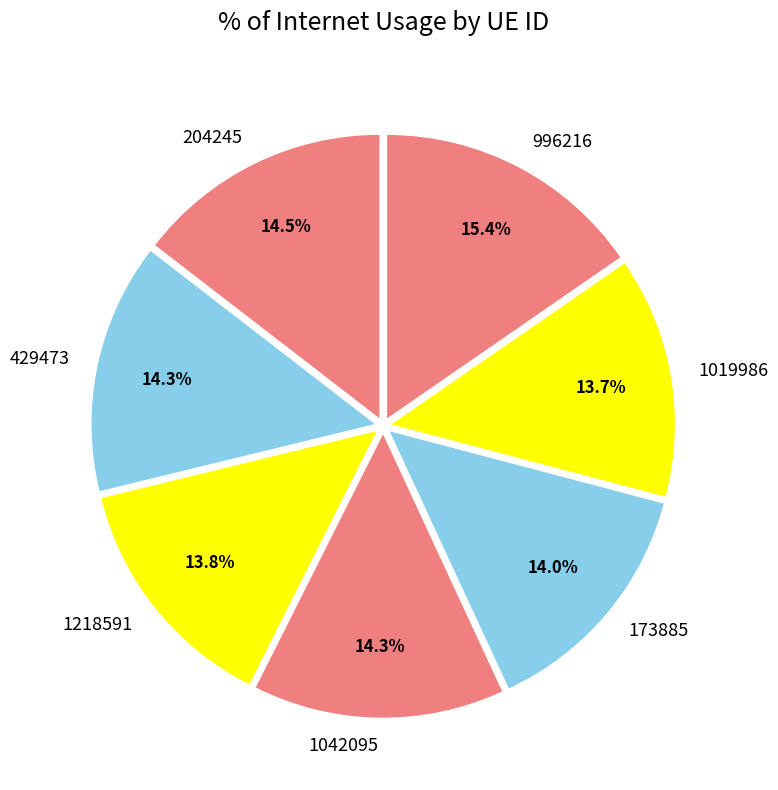

To the nearest percent, what is the combined percentage of 1218591 and 204245?

28%